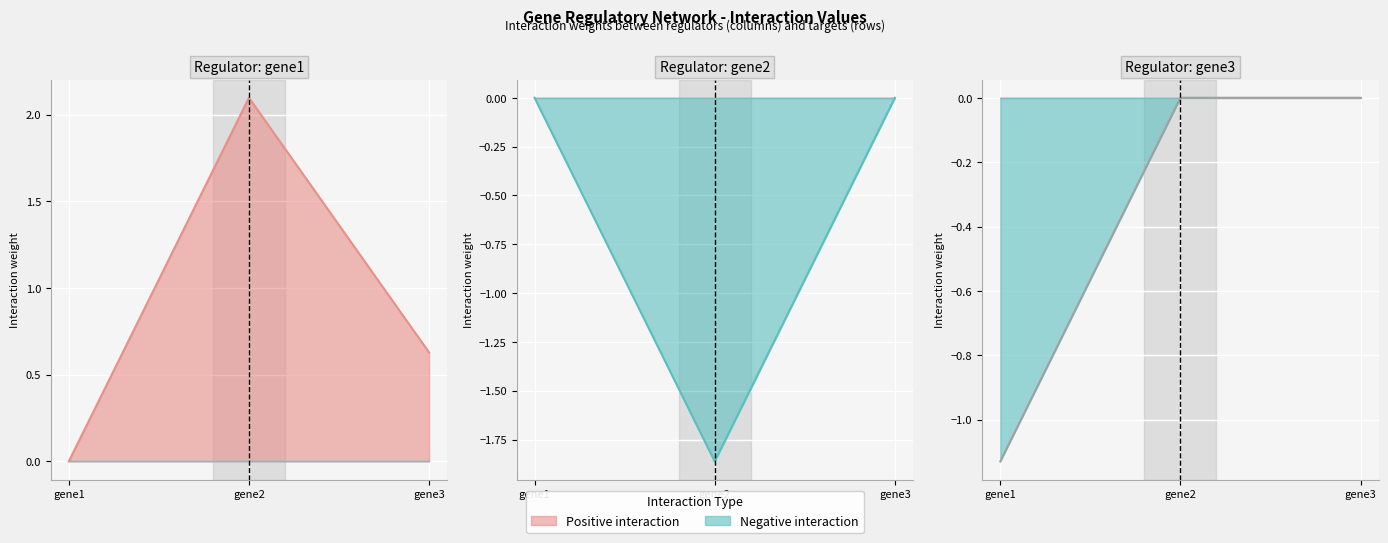

Which label corresponds to the largest value in the chart?

gene2